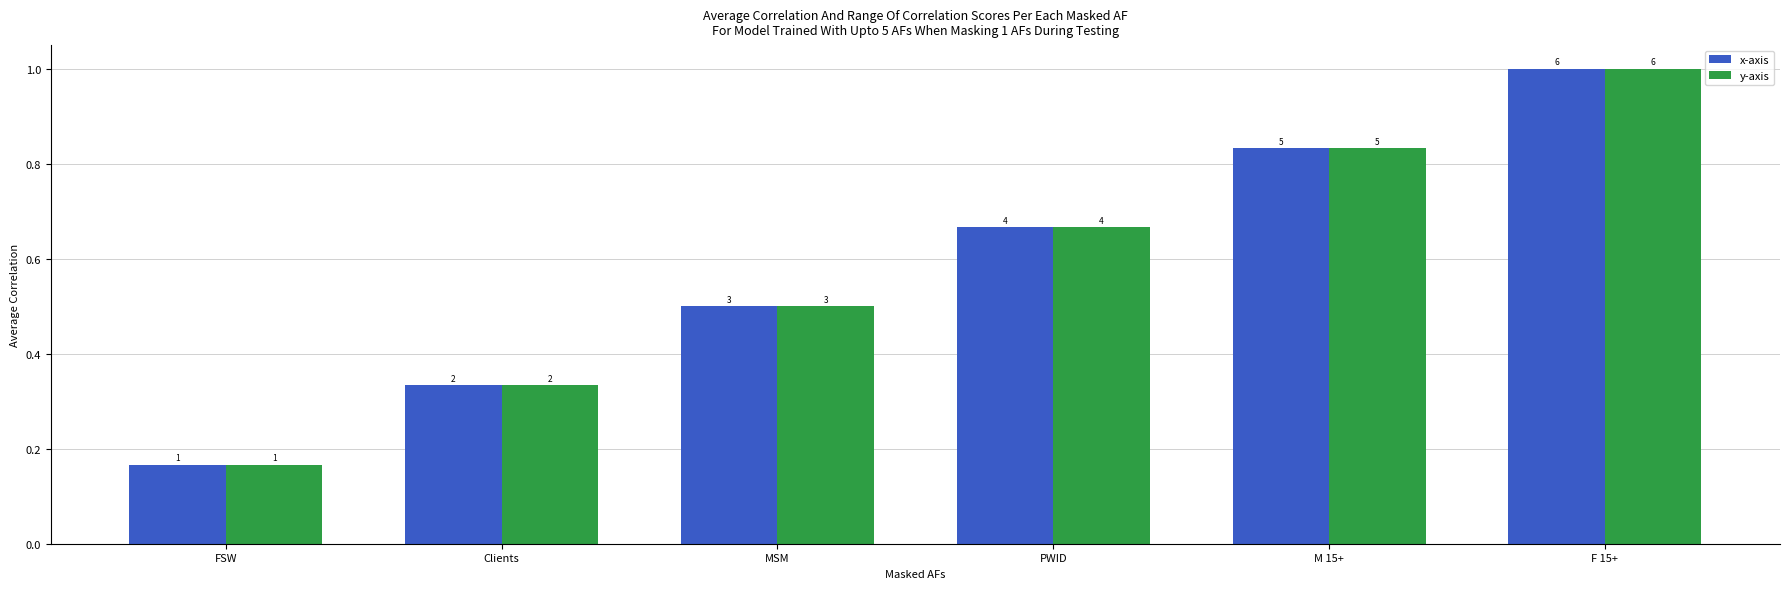

What is the maximum value for y-axis?

1.0